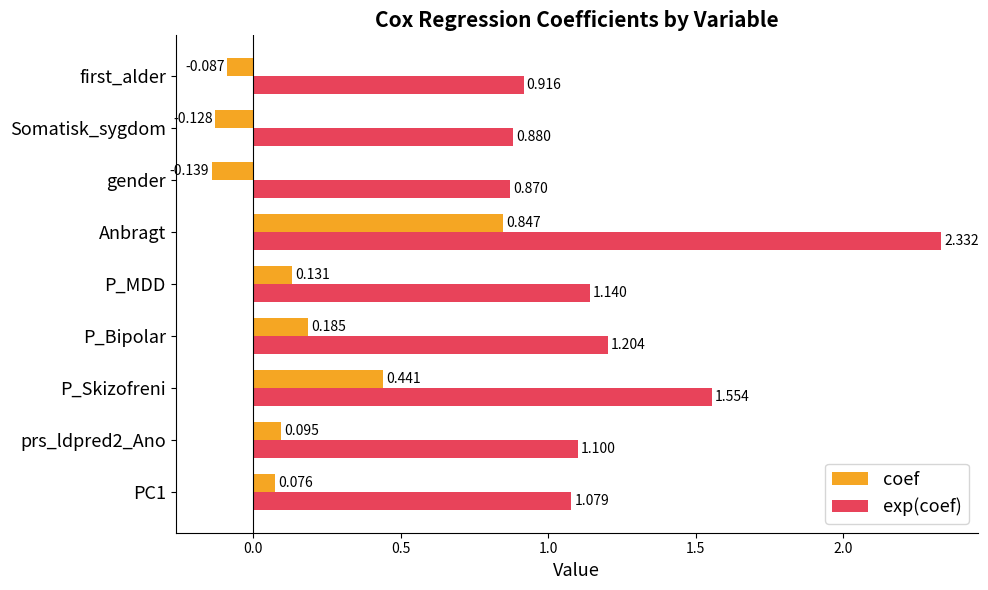

Is the value of exp(coef) at PC1 greater than the value of coef at first_alder?

Yes